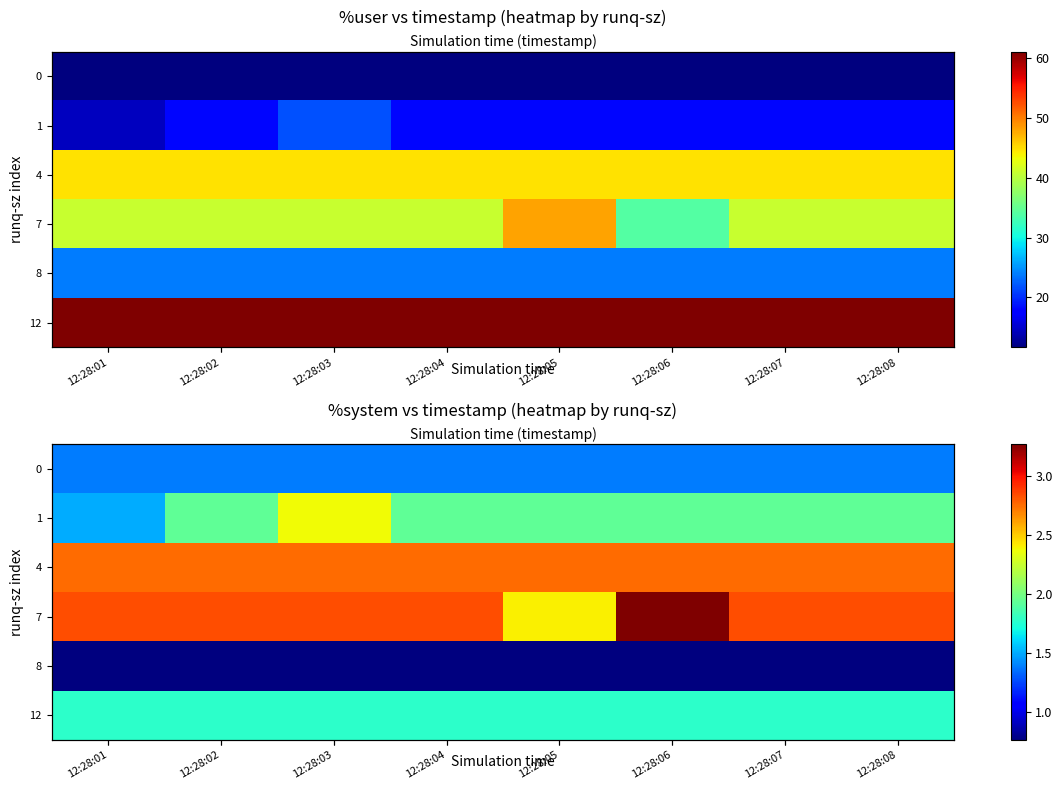

The value of row_0 at 12:28:06 is 0.8. True or false?

False